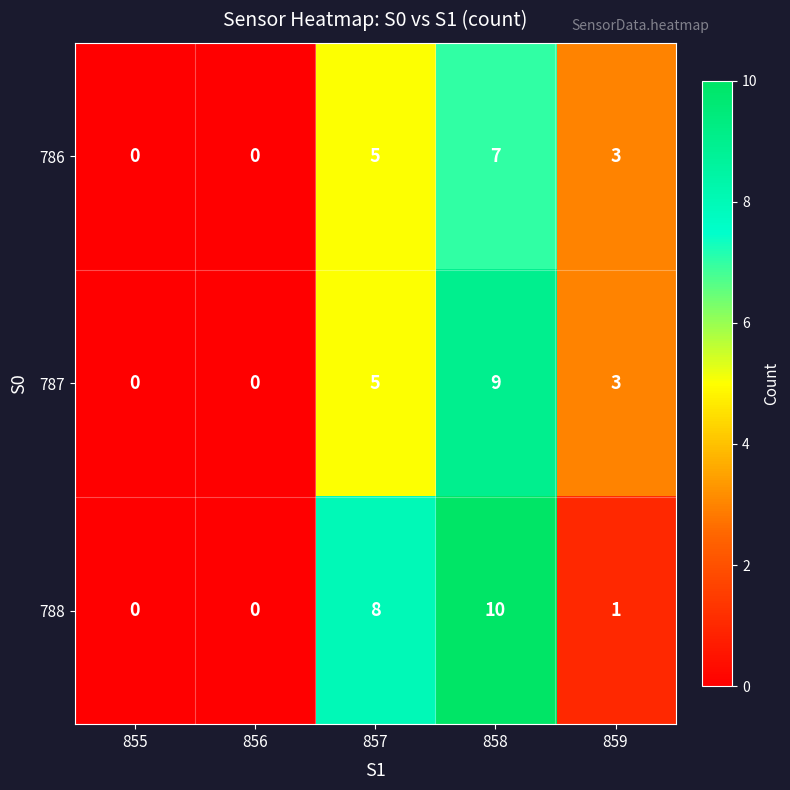

How many data points does each series have?

5